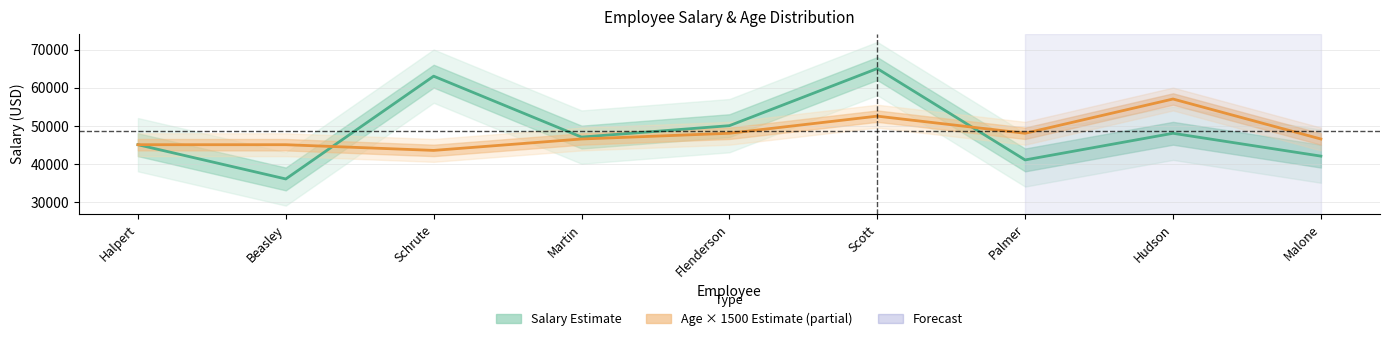

Count the number of categories in the chart.

9